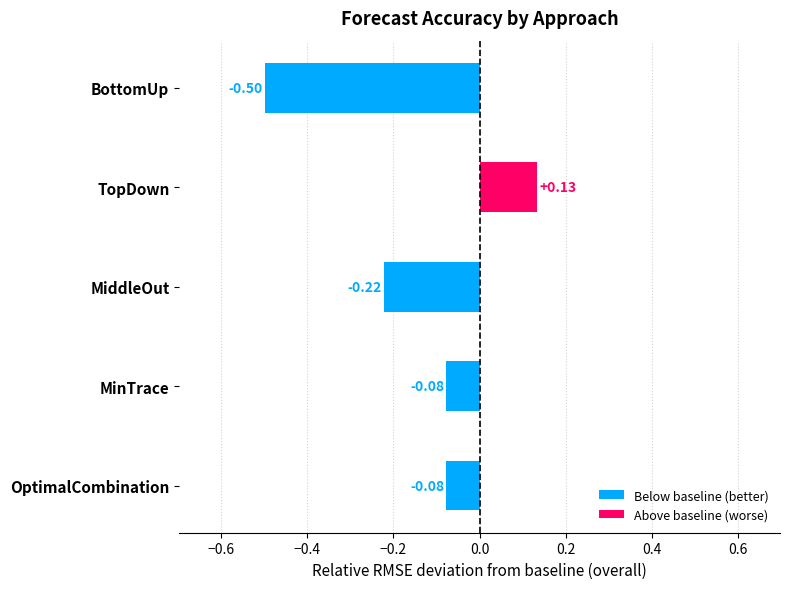

What is the difference between the counttry/state values at BottomUp and MiddleOut?

0.3